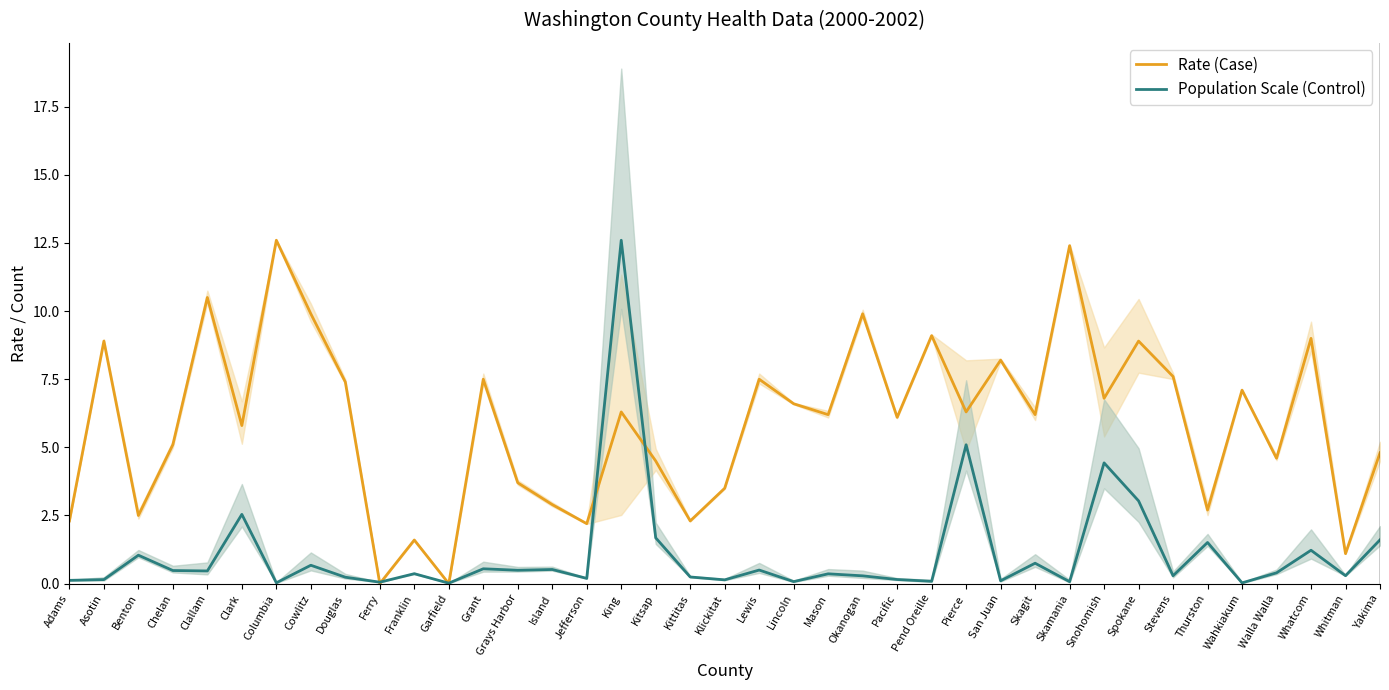

True or false: Rate (Case) has a value of 12.6 at Columbia.

True